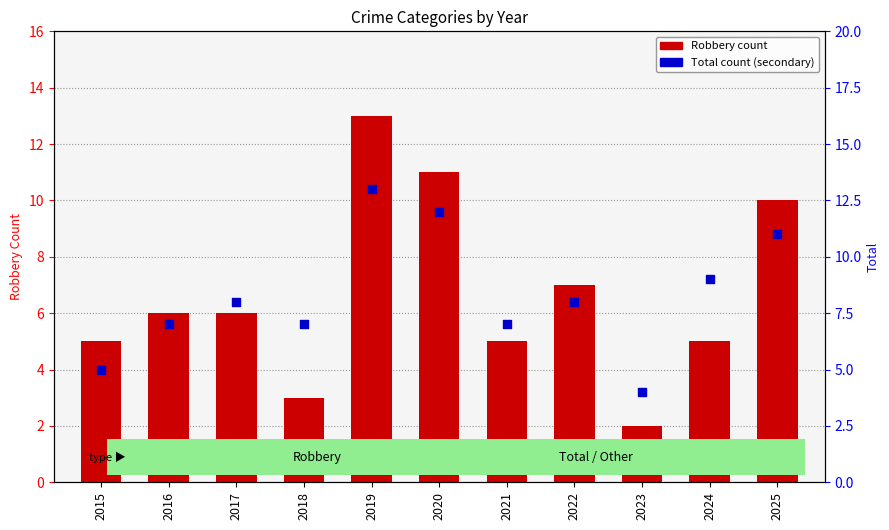

Which series has the largest total across all categories?

Total